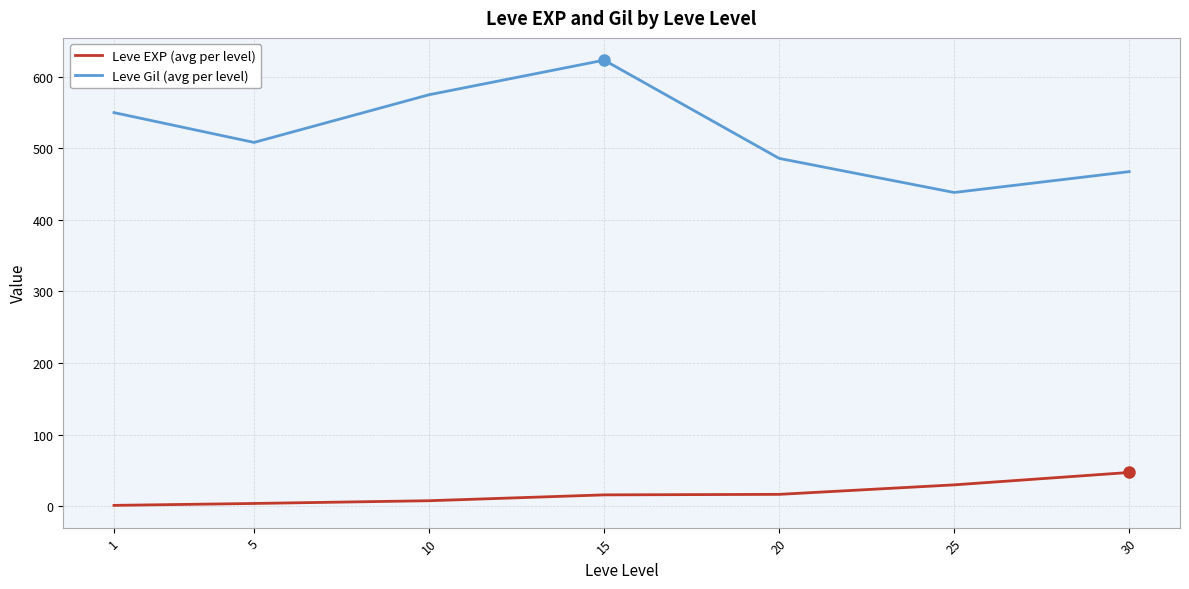

List the labels in order of Leve Gil (avg per level) value, largest first.

15, 10, 1, 5, 20, 30, 25